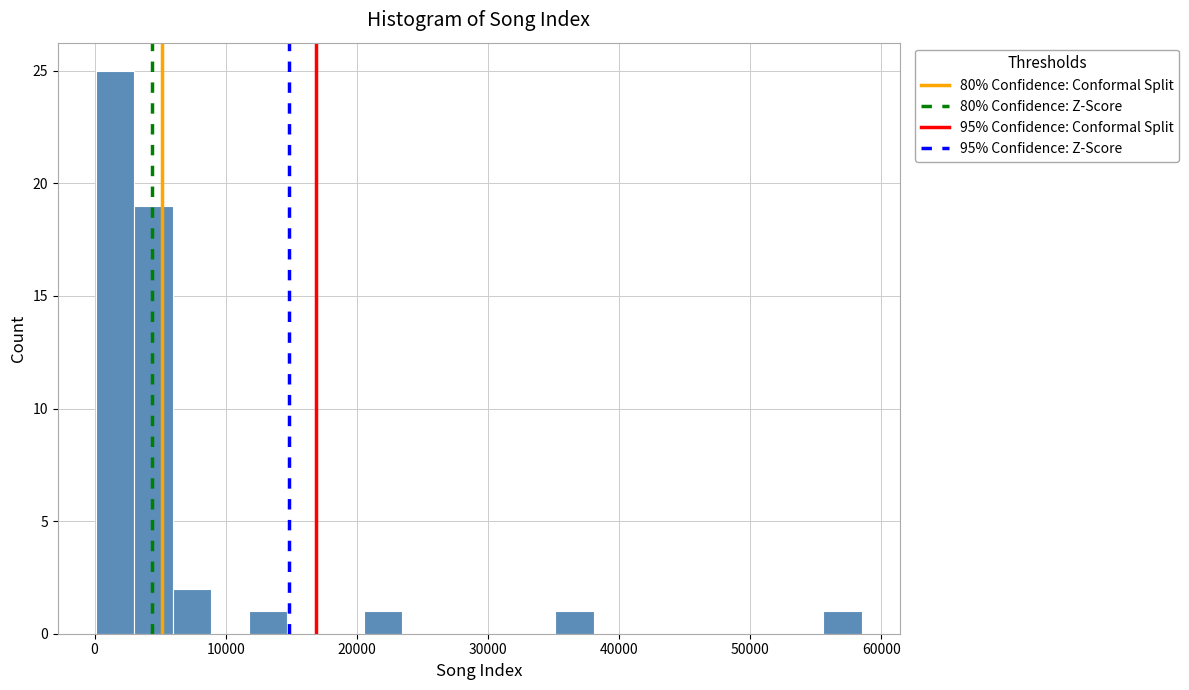

Around what value on the x-axis is the tallest bar? Give the approximate position of its centre, as read against the axis.

2000